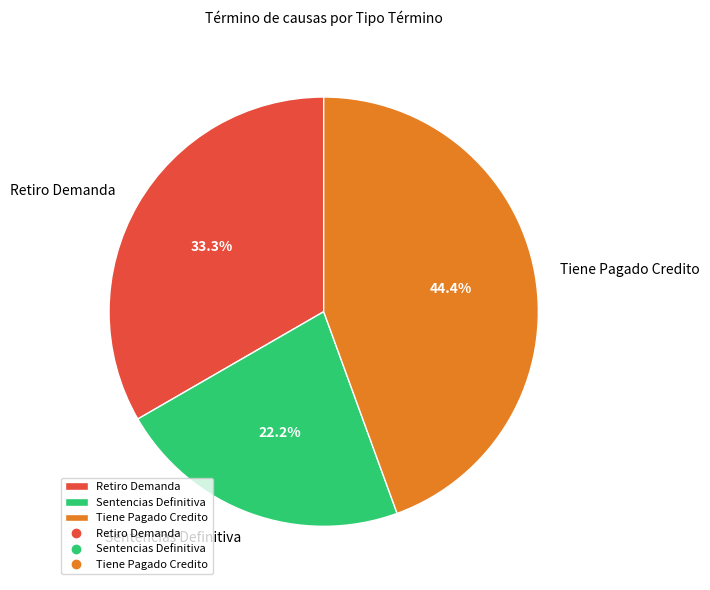

How many slices are in this pie chart?

3